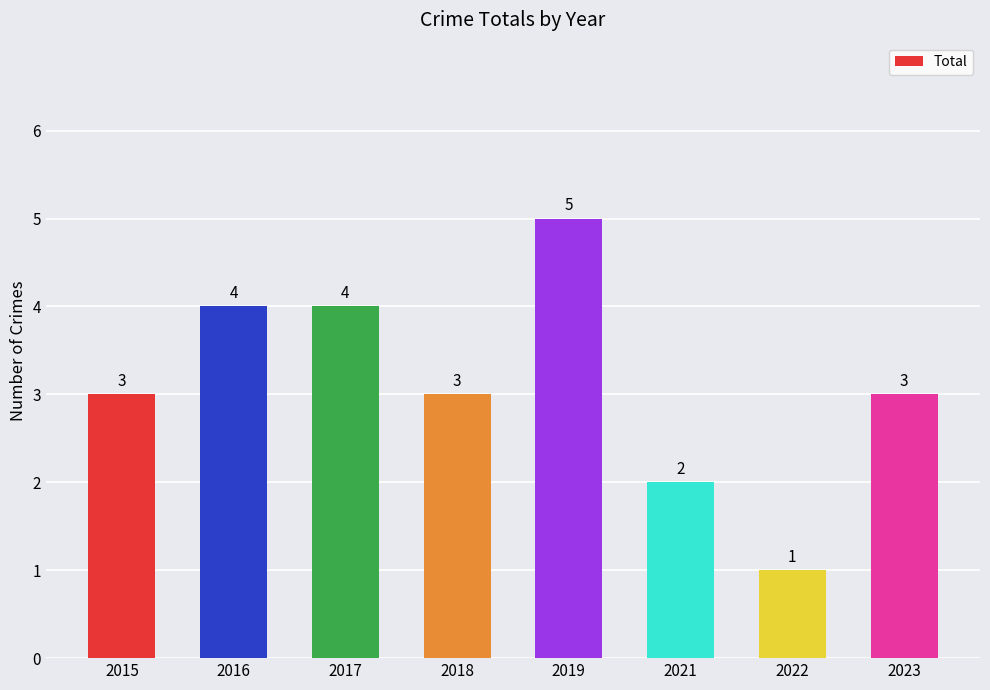

What is the smallest value displayed?

1